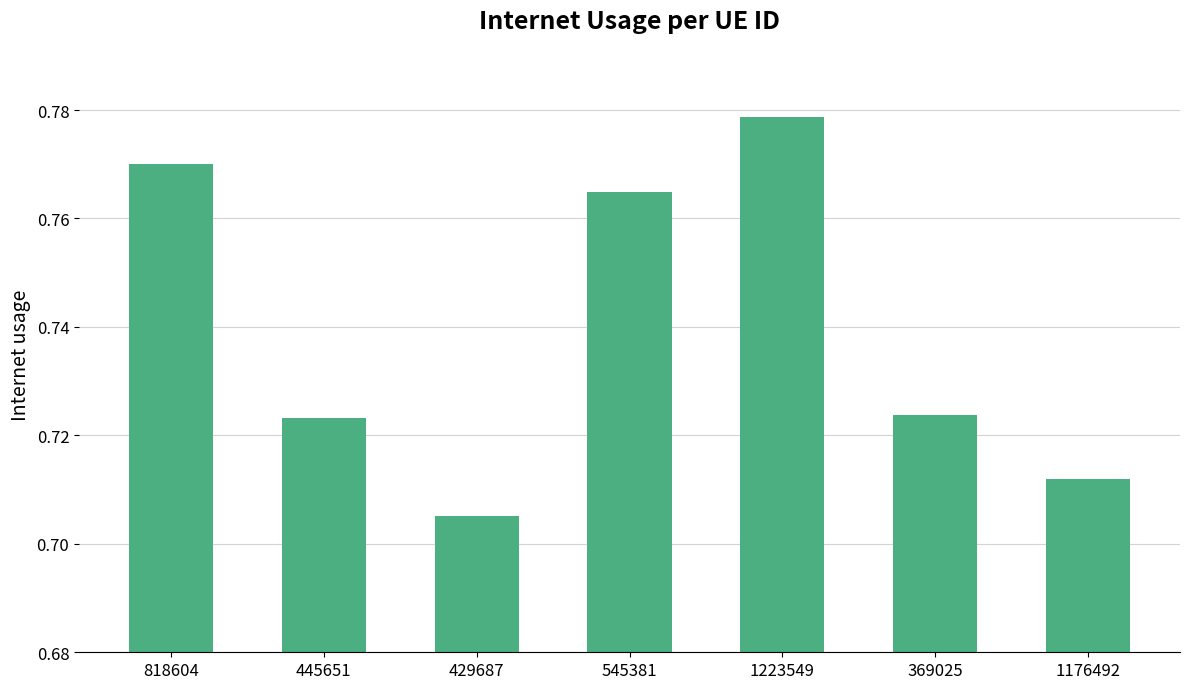

Which has a higher value, 429687 or 545381?

545381